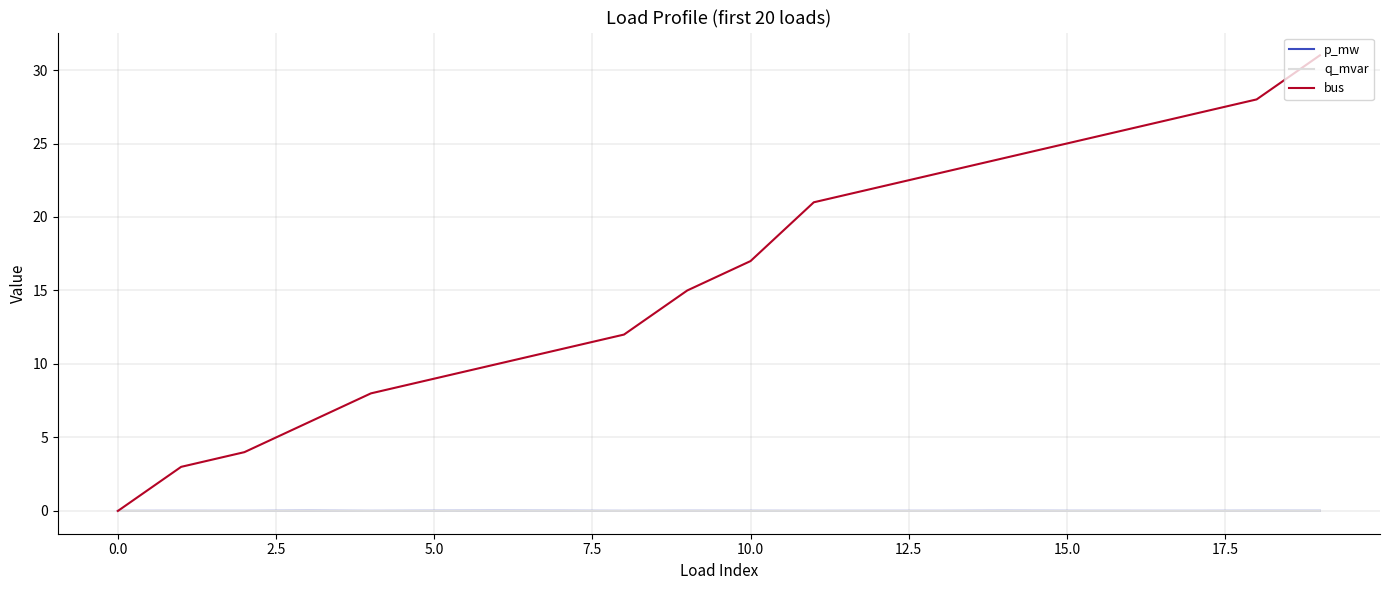

What are all the series names shown in the legend?

p_mw, q_mvar, bus